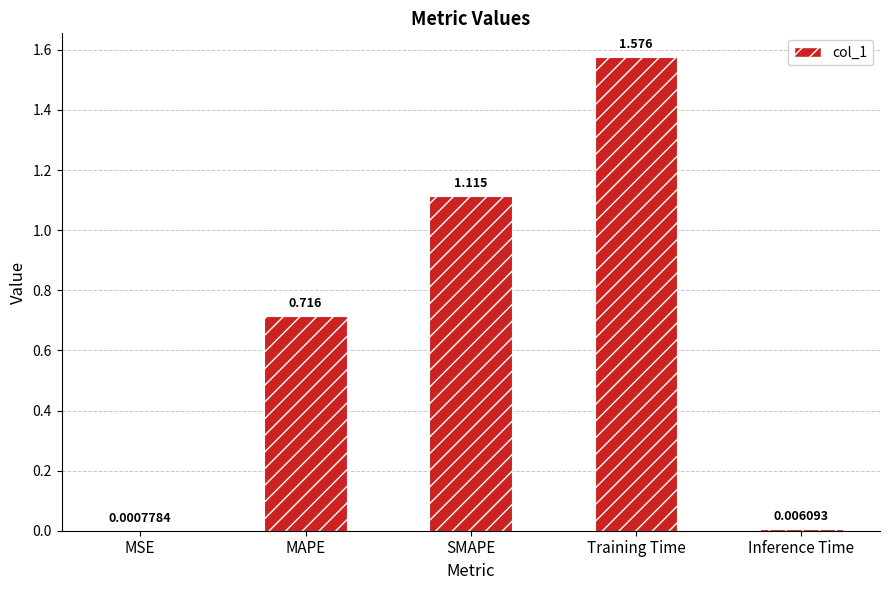

Which label corresponds to the largest value in the chart?

Training Time